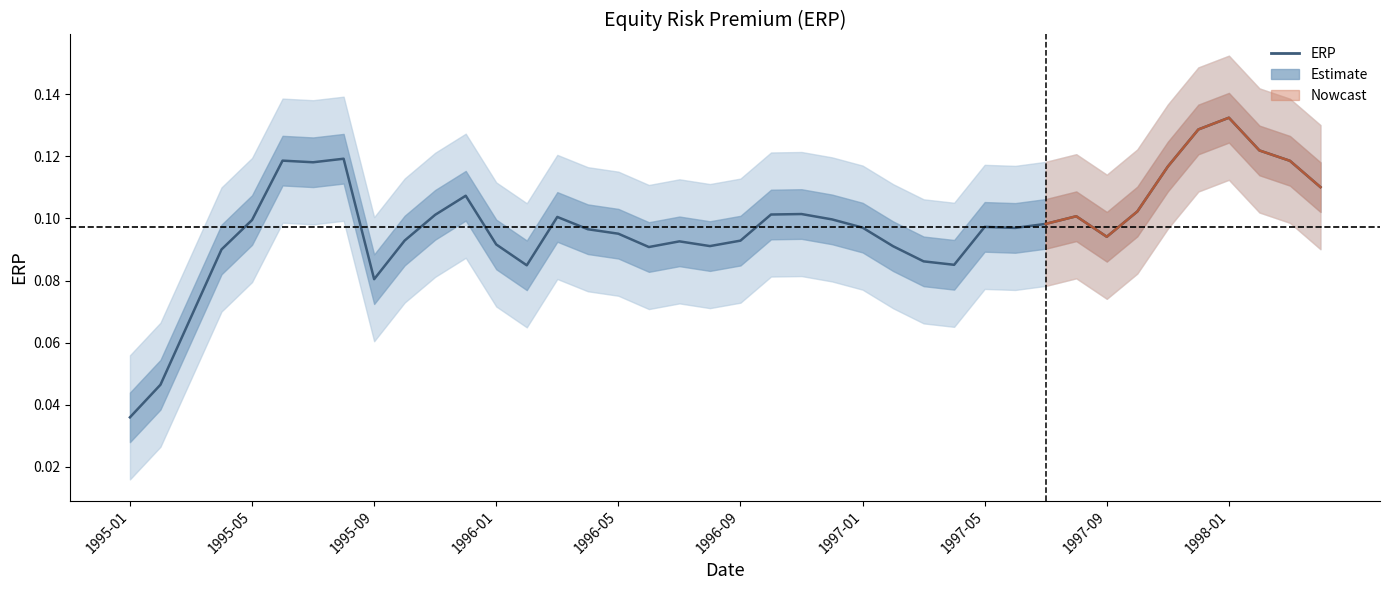

Which has a higher value, 1997-07 or 1995-03?

1997-07